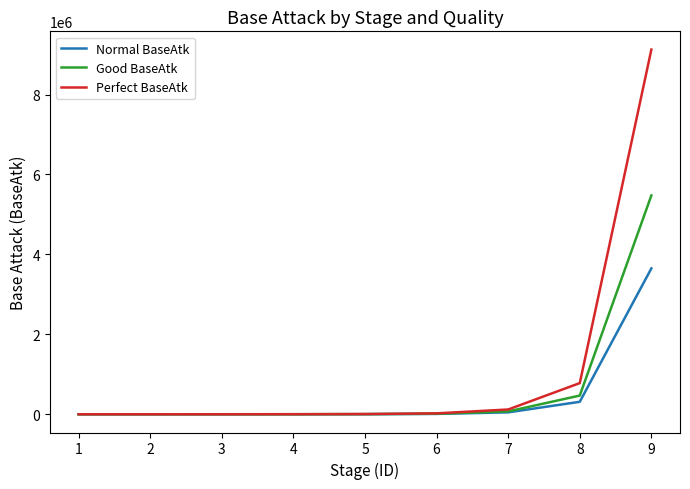

Read the Good BaseAtk value at 5.

3525.0